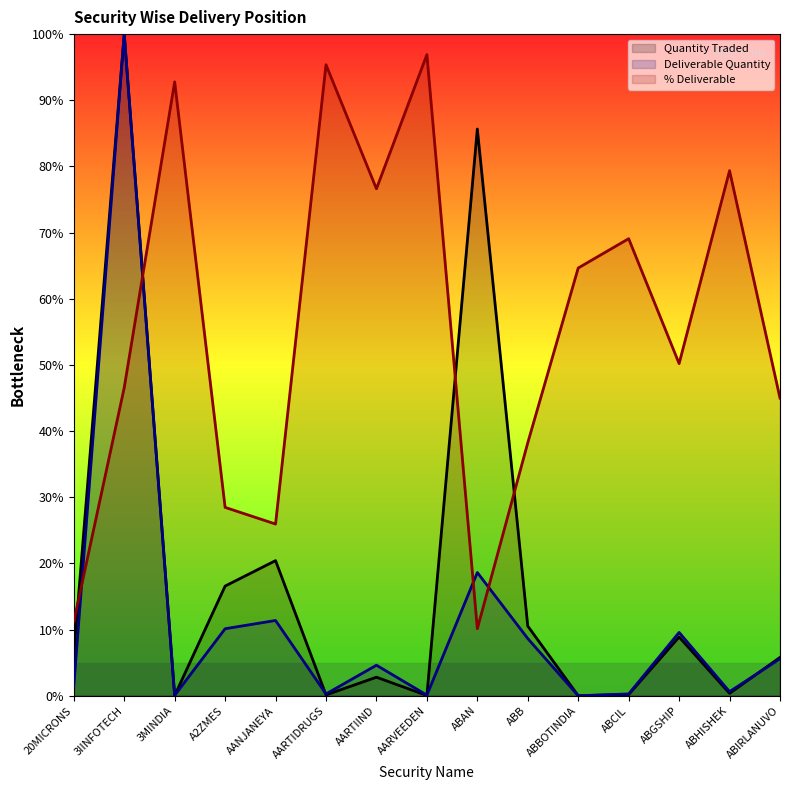

List the labels in order of Quantity Traded value, largest first.

3IINFOTECH, ABAN, AANJANEYA, A2ZMES, ABB, ABGSHIP, 20MICRONS, ABIRLANUVO, AARTIIND, ABHISHEK, ABCIL, AARTIDRUGS, AARVEEDEN, 3MINDIA, ABBOTINDIA